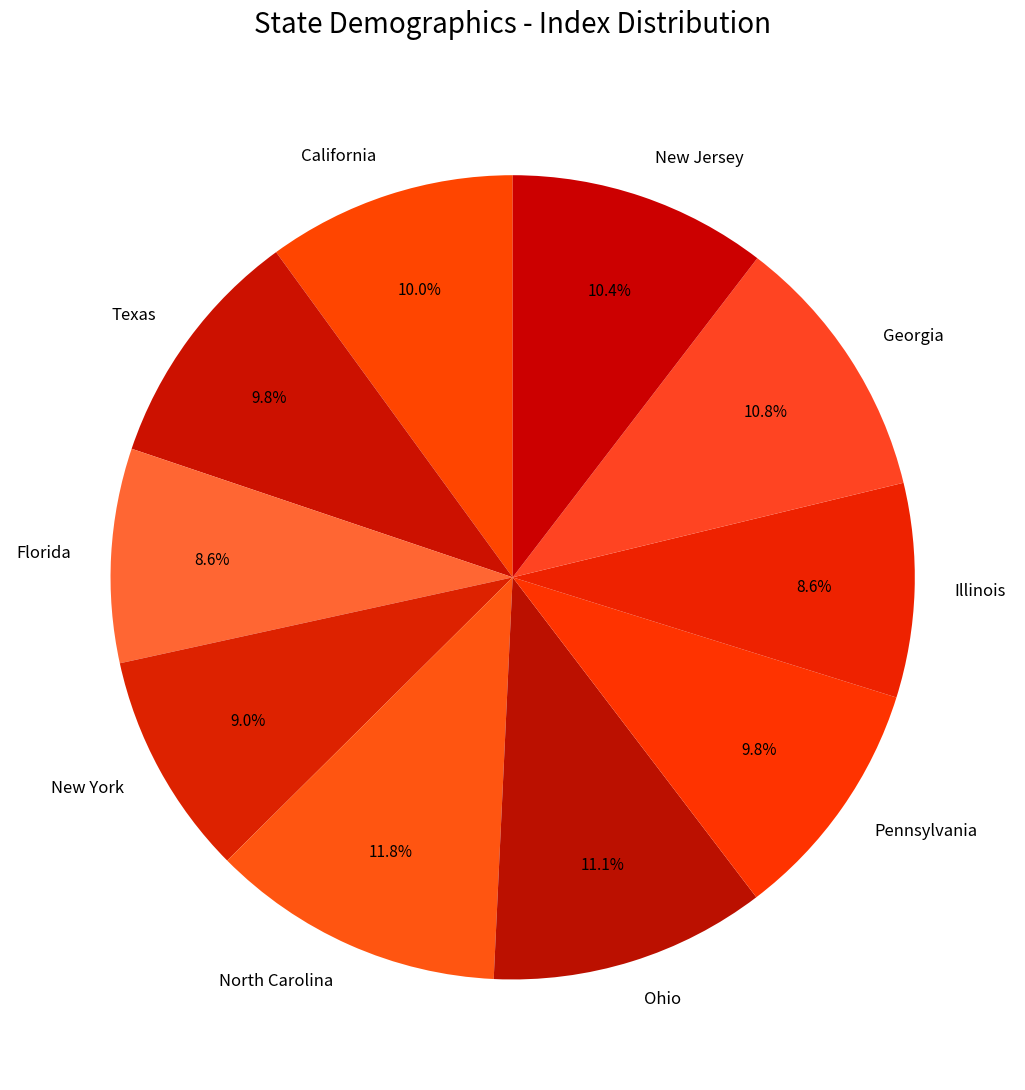

To the nearest percent, what percentage of the pie is Texas?

10%